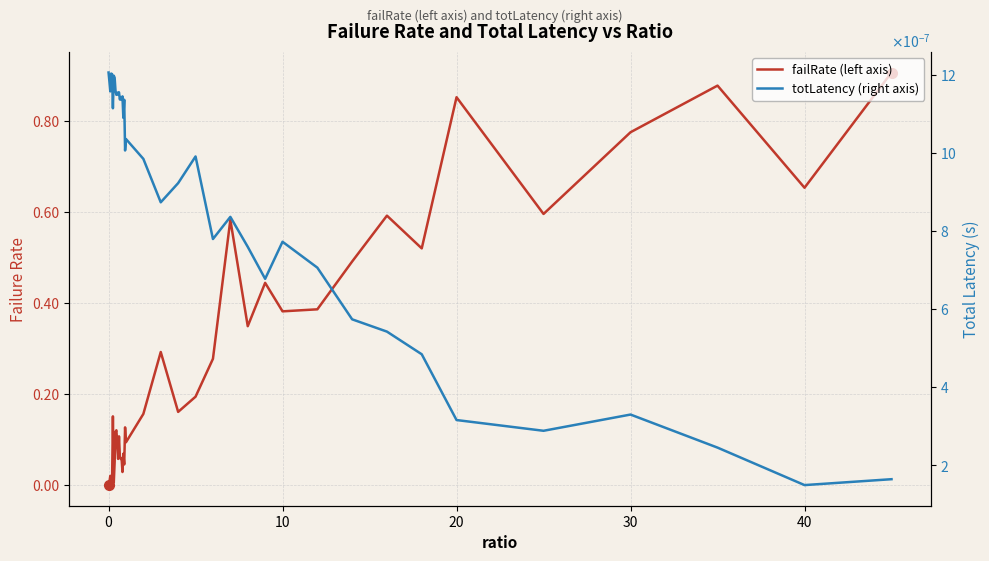

How many lines are shown in the chart?

2